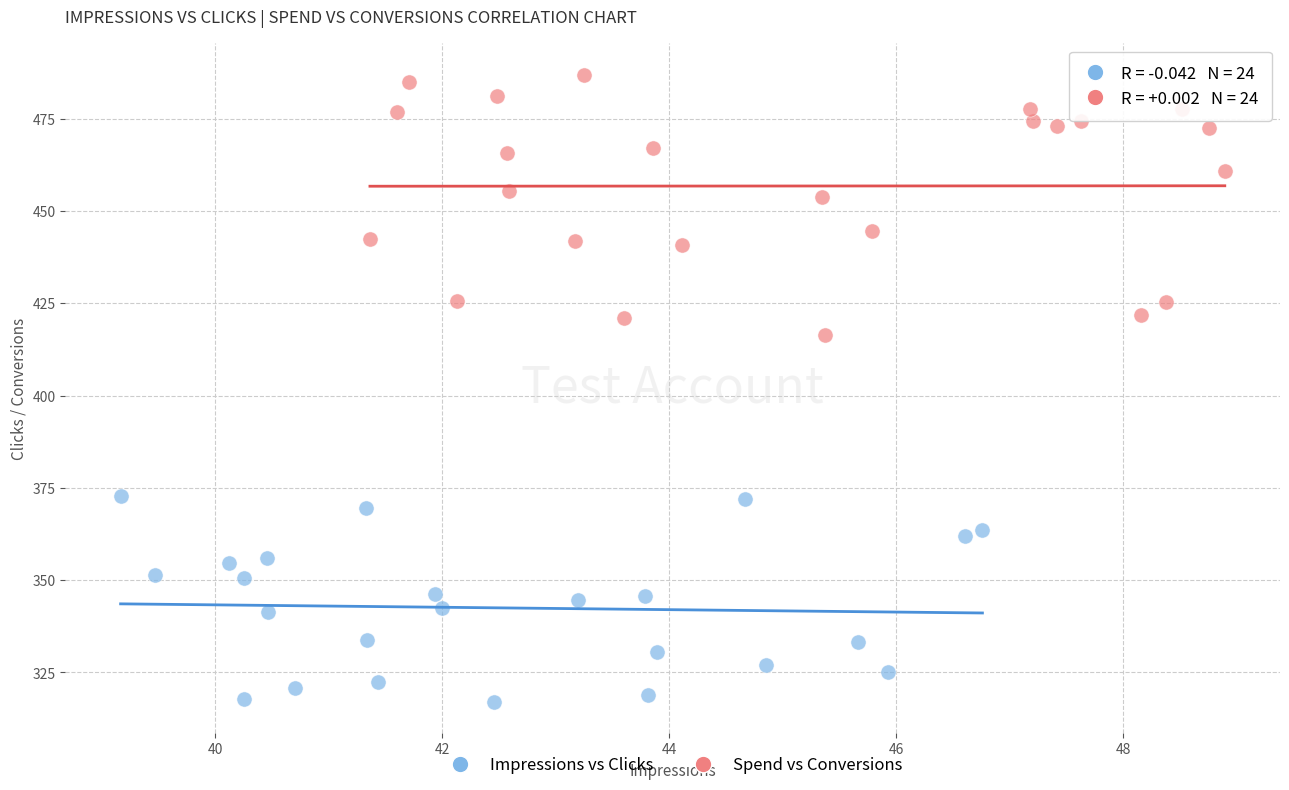

What are all the series names shown in the legend?

Impressions vs Clicks, Spend vs Conversions